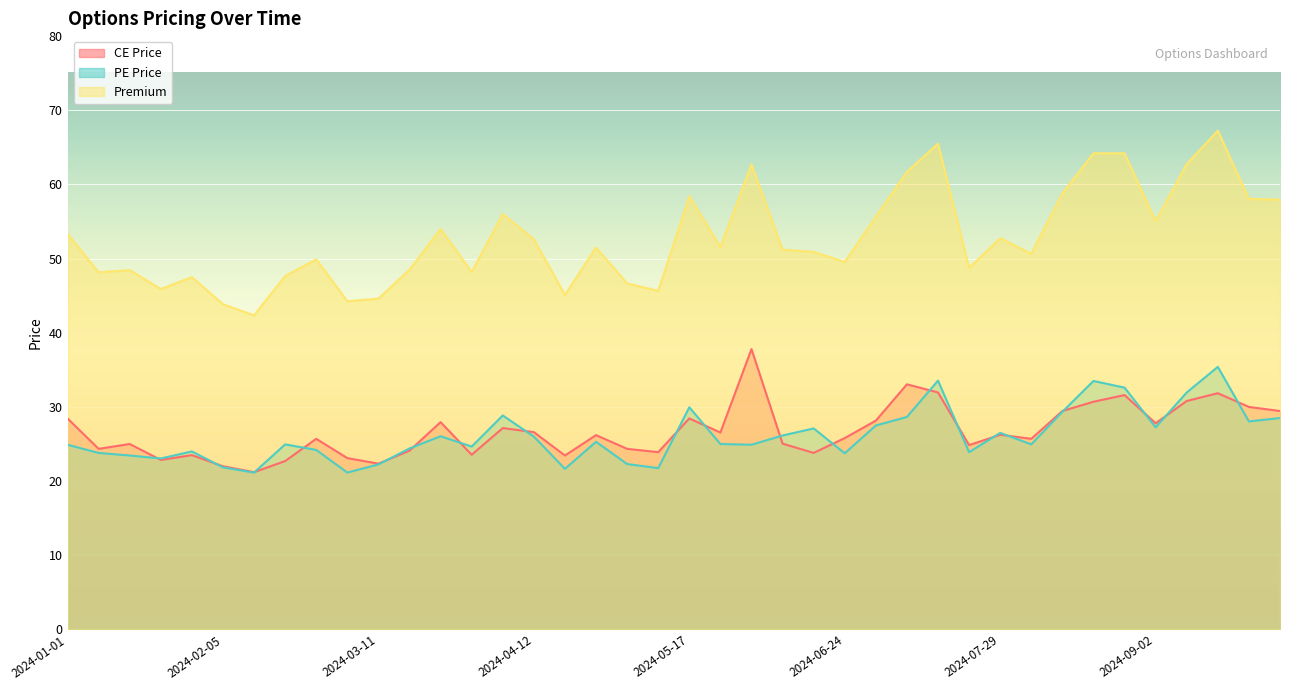

Reading left to right, list all the values displayed in this chart.

CE Price: 2024-01-01=28.4	2024-01-08=24.4	2024-01-15=25.0	2024-01-20=22.9	2024-01-29=23.5	2024-02-05=22.0	2024-02-12=21.2	2024-02-19=22.7	2024-02-26=25.7	2024-03-04=23.1	2024-03-11=22.4	2024-03-18=24.1	2024-03-22=27.9	2024-04-01=23.6	2024-04-05=27.1	2024-04-12=26.6	2024-04-22=23.4	2024-04-26=26.2	2024-05-06=24.4	2024-05-13=23.9	2024-05-17=28.4	2024-05-27=26.6	2024-06-03=37.8	2024-06-10=25.1	2024-06-14=23.8	2024-06-24=25.8	2024-07-01=28.1	2024-07-08=33.0	2024-07-12=31.9	2024-07-22=24.9	2024-07-29=26.2	2024-08-05=25.7	2024-08-09=29.4	2024-08-19=30.7	2024-08-26=31.6	2024-09-02=27.8	2024-09-09=30.8	2024-09-16=31.9	2024-09-23=30.0	2024-09-27=29.4
PE Price: 2024-01-01=24.9	2024-01-08=23.8	2024-01-15=23.4	2024-01-20=23.1	2024-01-29=24.0	2024-02-05=21.9	2024-02-12=21.1	2024-02-19=24.9	2024-02-26=24.2	2024-03-04=21.1	2024-03-11=22.2	2024-03-18=24.4	2024-03-22=26.1	2024-04-01=24.6	2024-04-05=28.9	2024-04-12=26.0	2024-04-22=21.6	2024-04-26=25.3	2024-05-06=22.3	2024-05-13=21.8	2024-05-17=29.9	2024-05-27=25.0	2024-06-03=24.9	2024-06-10=26.1	2024-06-14=27.1	2024-06-24=23.8	2024-07-01=27.5	2024-07-08=28.6	2024-07-12=33.5	2024-07-22=23.9	2024-07-29=26.5	2024-08-05=24.9	2024-08-09=29.4	2024-08-19=33.5	2024-08-26=32.6	2024-09-02=27.2	2024-09-09=31.9	2024-09-16=35.4	2024-09-23=28.1	2024-09-27=28.5
Premium: 2024-01-01=53.4	2024-01-08=48.1	2024-01-15=48.5	2024-01-20=45.9	2024-01-29=47.5	2024-02-05=43.9	2024-02-12=42.4	2024-02-19=47.6	2024-02-26=49.9	2024-03-04=44.2	2024-03-11=44.6	2024-03-18=48.5	2024-03-22=54.0	2024-04-01=48.2	2024-04-05=56.0	2024-04-12=52.6	2024-04-22=45.1	2024-04-26=51.5	2024-05-06=46.6	2024-05-13=45.6	2024-05-17=58.4	2024-05-27=51.5	2024-06-03=62.7	2024-06-10=51.2	2024-06-14=50.9	2024-06-24=49.5	2024-07-01=55.6	2024-07-08=61.7	2024-07-12=65.5	2024-07-22=48.8	2024-07-29=52.8	2024-08-05=50.6	2024-08-09=58.8	2024-08-19=64.2	2024-08-26=64.2	2024-09-02=55.0	2024-09-09=62.8	2024-09-16=67.2	2024-09-23=58.0	2024-09-27=58.0